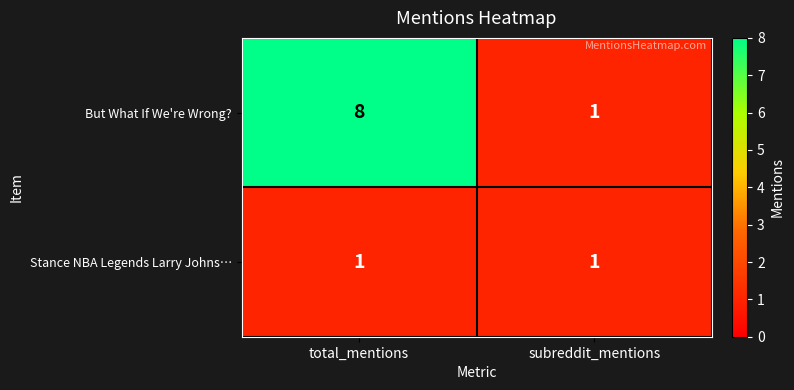

What is the maximum value for But What If We're Wrong??

8